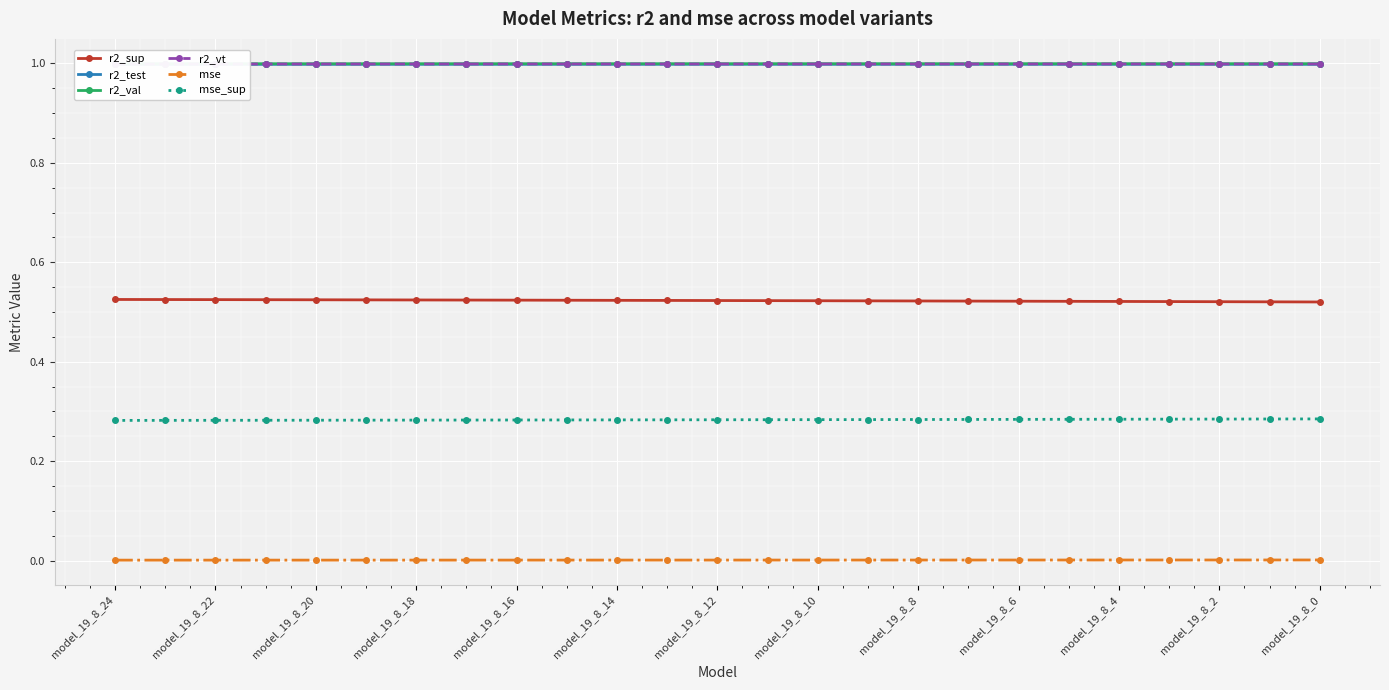

True or false: mse_sup has more than 2 points higher than both neighbors.

False